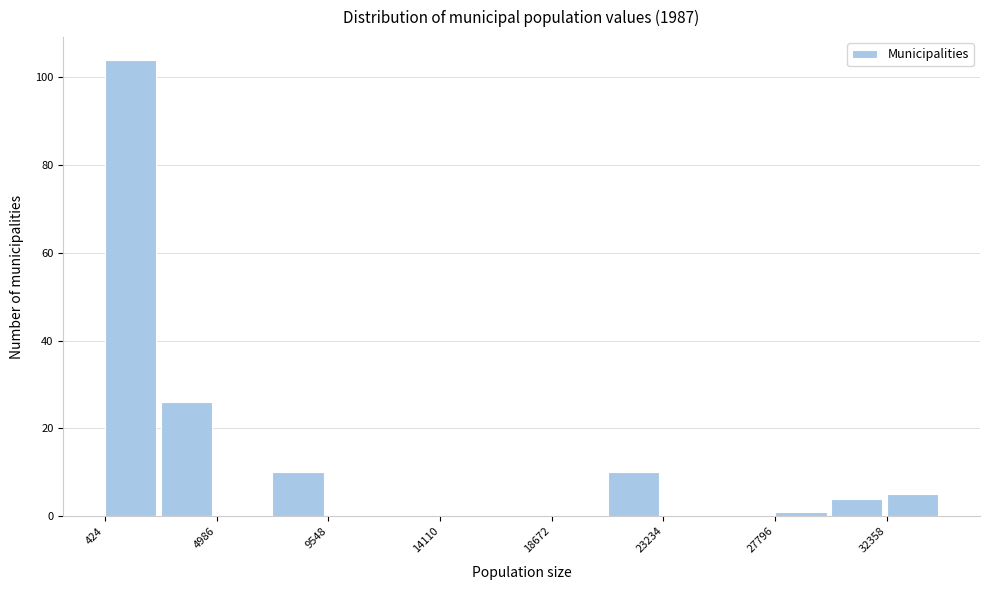

Reading left to right, transcribe this chart: for each bar, give the range it covers on the x-axis and its height. Neither the bar edges nor the heights are printed on the chart, so give them approximately, as read against the axes.

500 to 2500: 104
2500 to 5000: 26
5000 to 7500: 0
7500 to 9500: 10
9500 to 12000: 0
12000 to 14000: 0
14000 to 16500: 0
16500 to 18500: 0
18500 to 21000: 0
21000 to 23000: 10
23000 to 25500: 0
25500 to 28000: 0
28000 to 30000: under 2
30000 to 32500: 4
32500 to 34500: 6